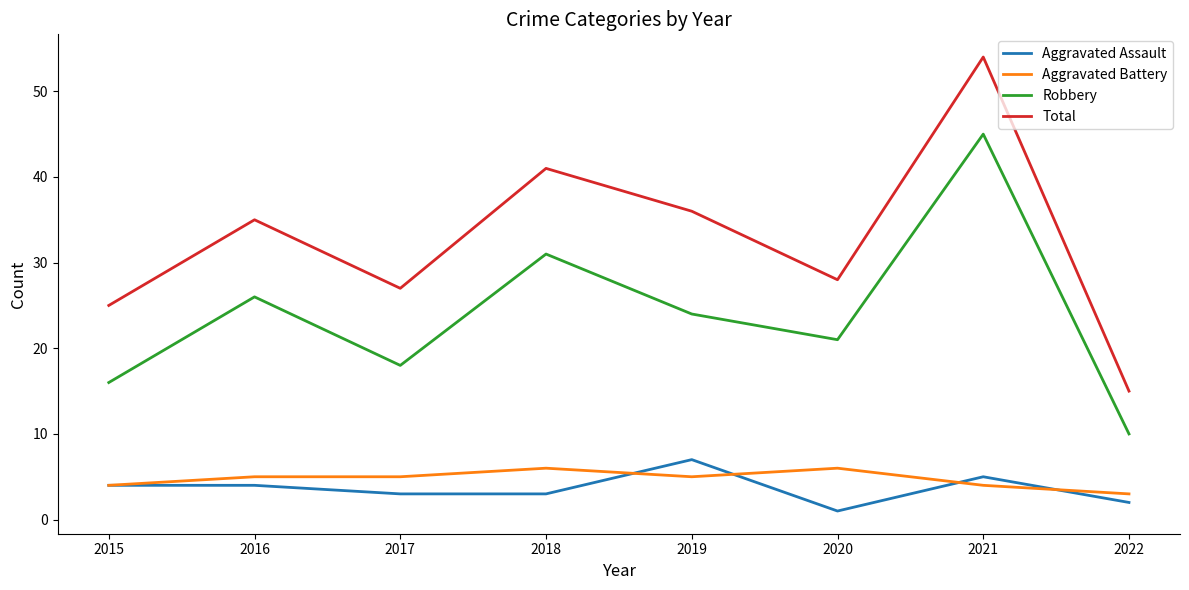

What is the average value of the Aggravated Battery series?

5